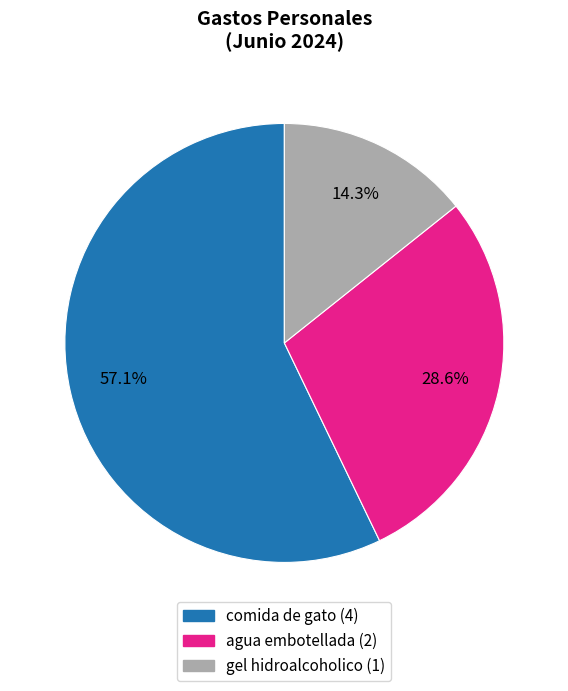

Rank the categories by value from lowest to highest.

gel hidroalcoholico, agua embotellada, comida de gato